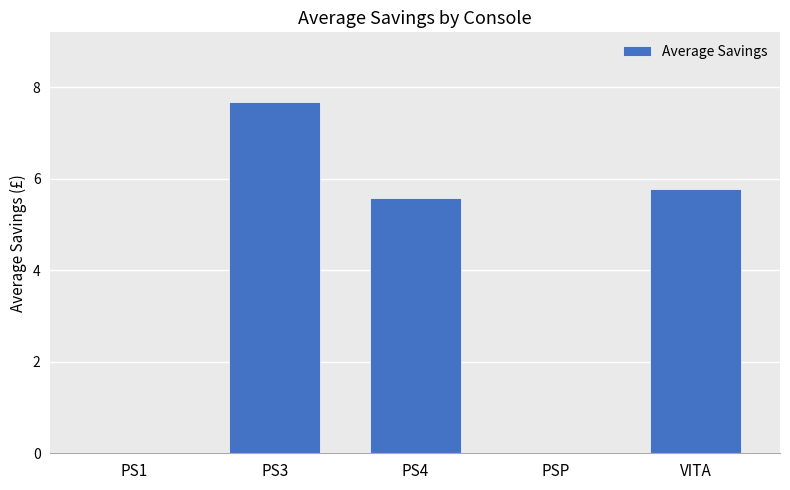

Where does the data first go above 5?

PS3